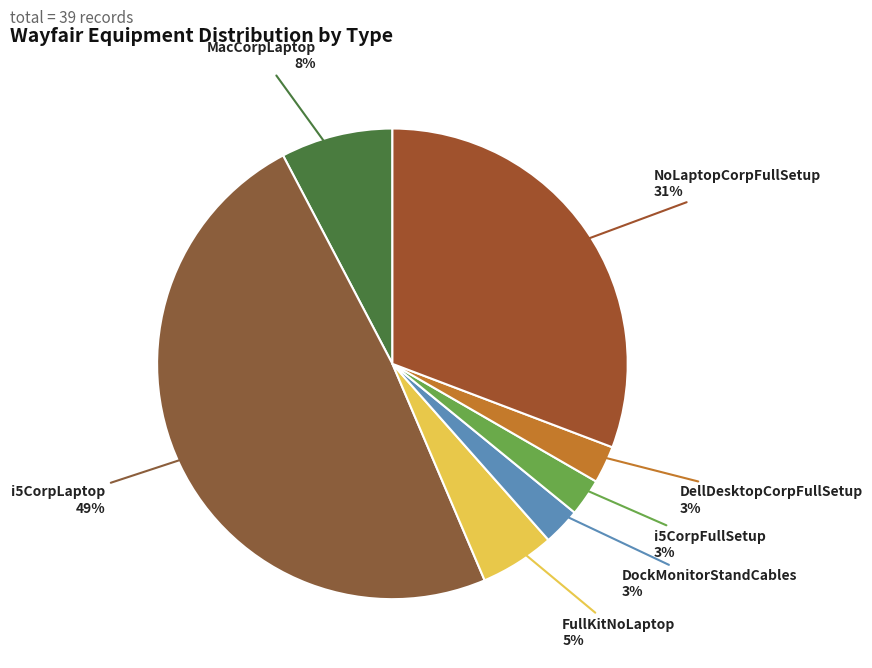

To the nearest percent, what percentage of the pie is DellDesktopCorpFullSetup?

3%